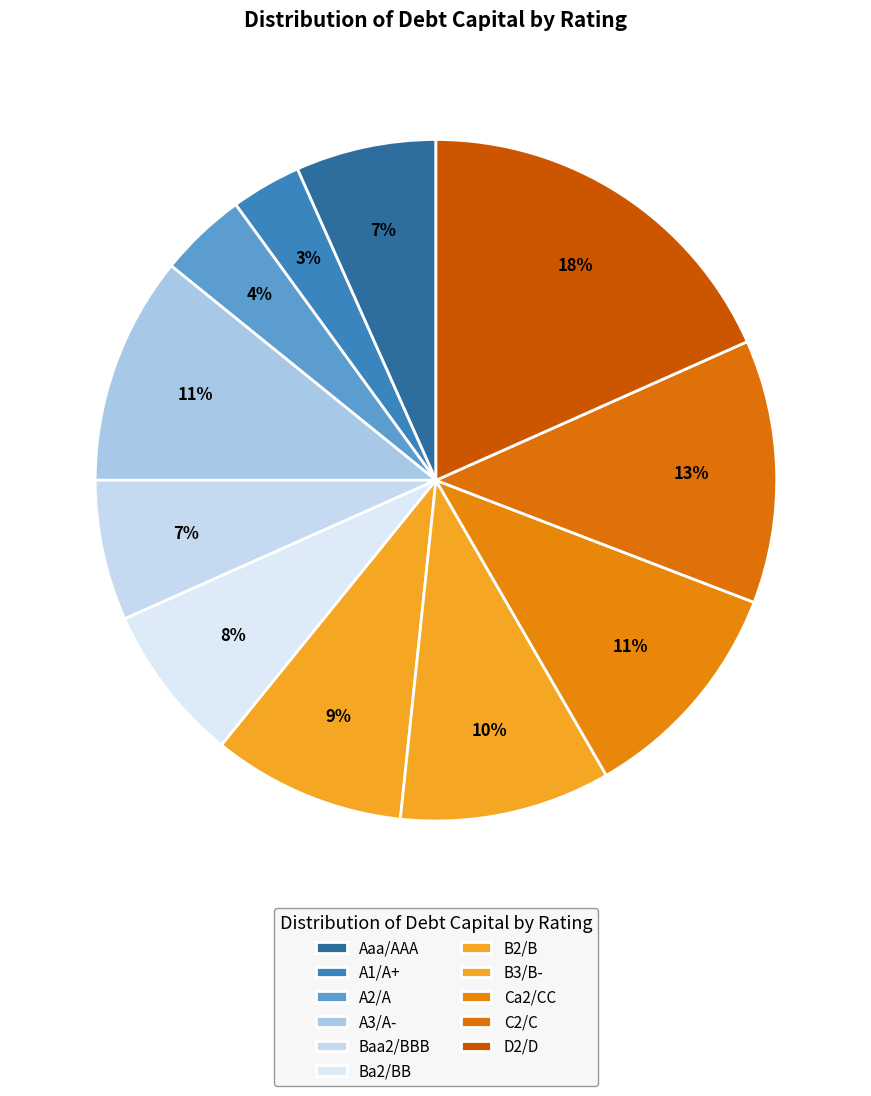

Which slice is the largest?

D2/D